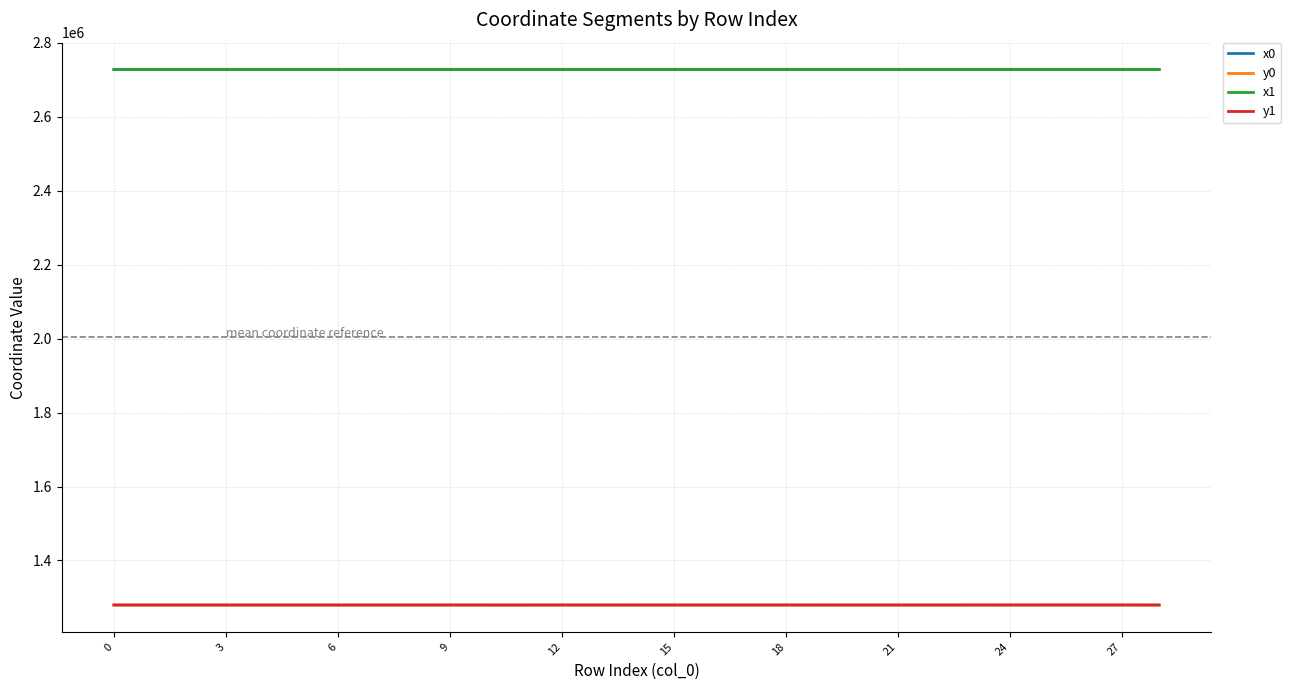

True or false: y1 and x0 cross at least once.

False